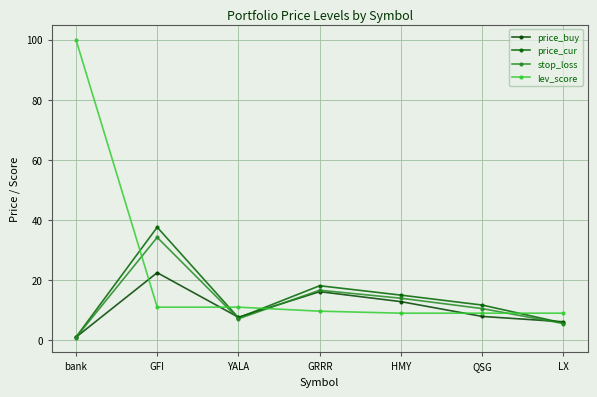

How many series are shown in this chart?

4